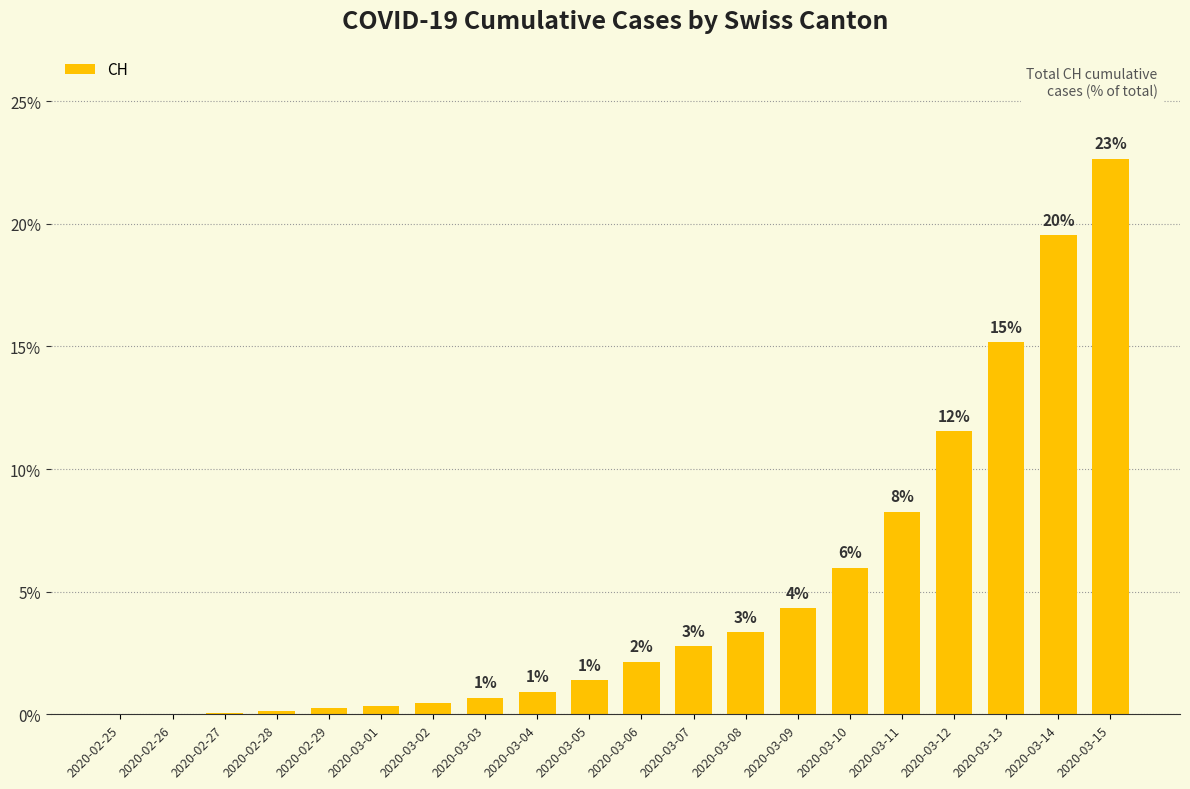

Are the bars horizontal?

No